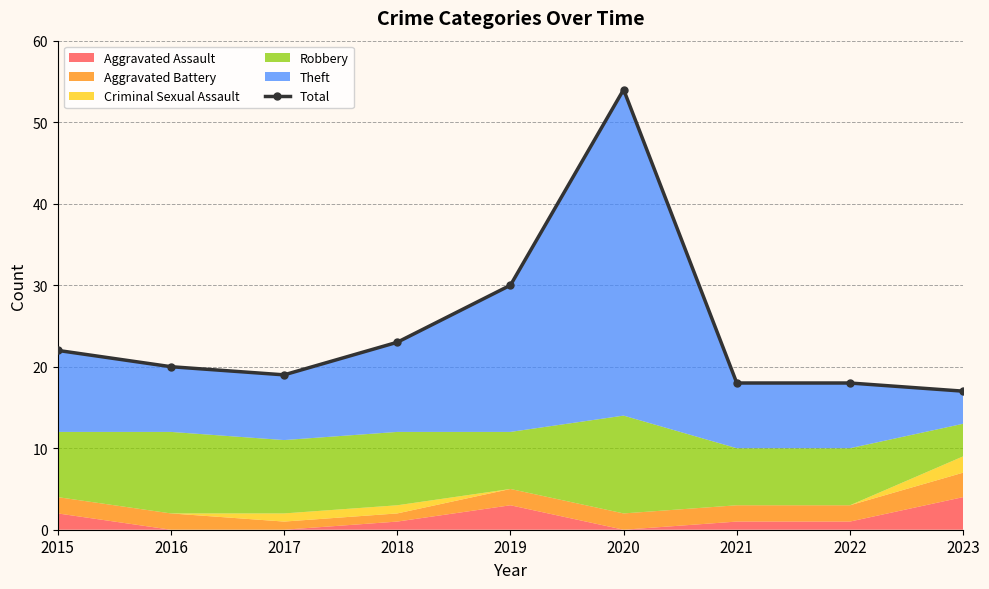

The value at 2022 is 18. True or false?

True